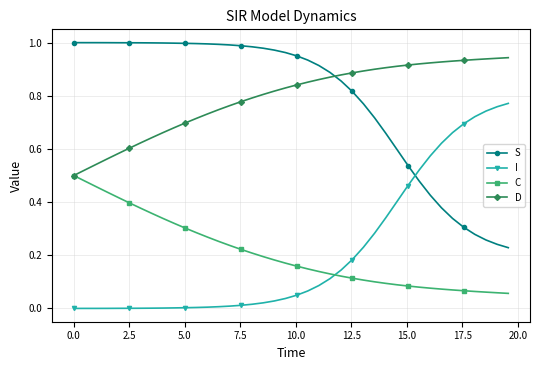

What are all the series names shown in the legend?

S, I, C, D